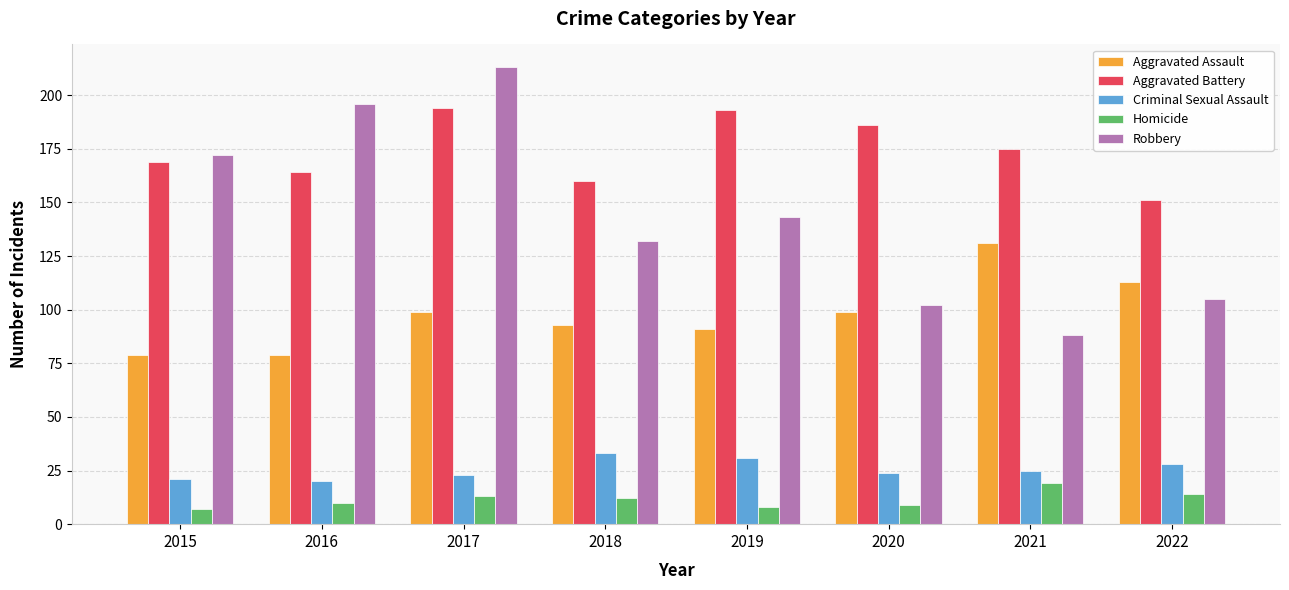

What is the average value of the Aggravated Assault series?

98